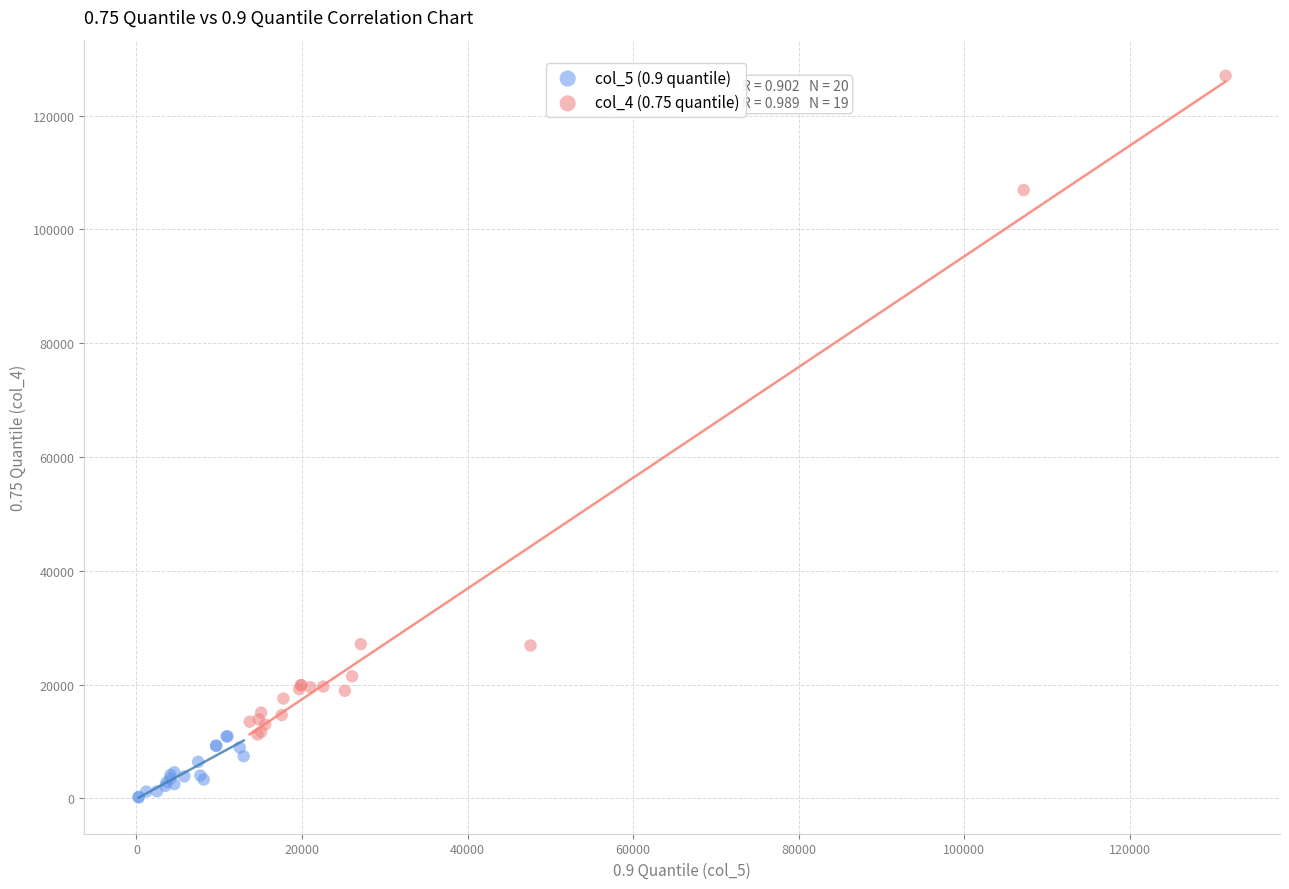

Which series has the largest Y range (max minus min)?

col_4 (0.75 quantile)